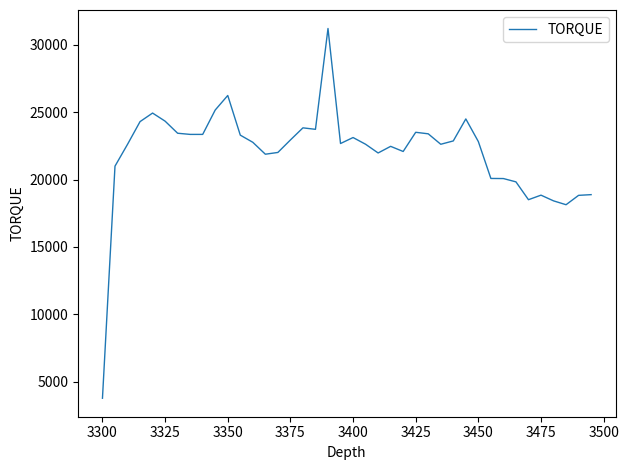

What is the smallest value displayed?

3768.1